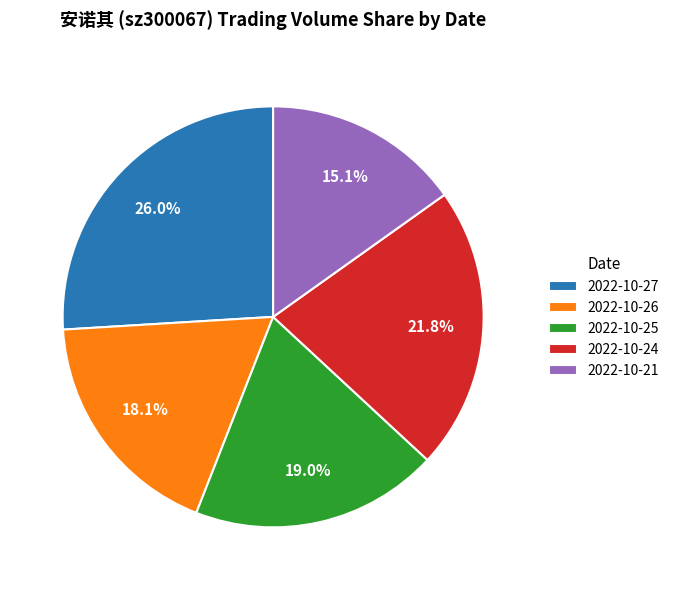

Combined, do 2022-10-27 and 2022-10-25 account for over 50%?

No